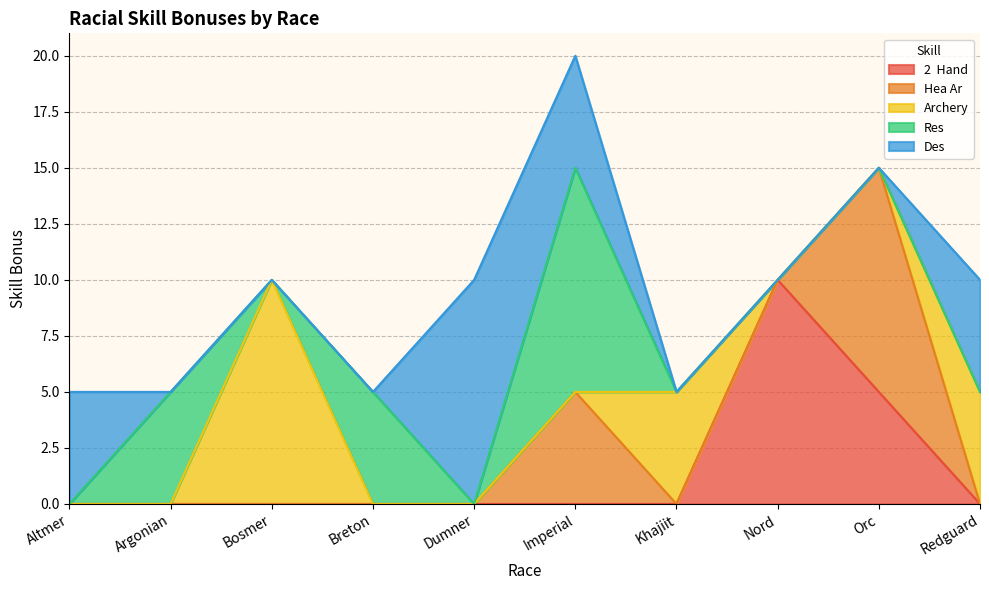

Which category has the highest value in the Res series?

Imperial